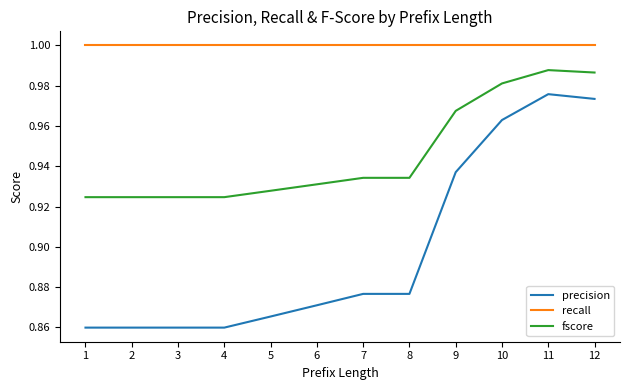

List the series in order of their overall mean, highest first.

recall, fscore, precision